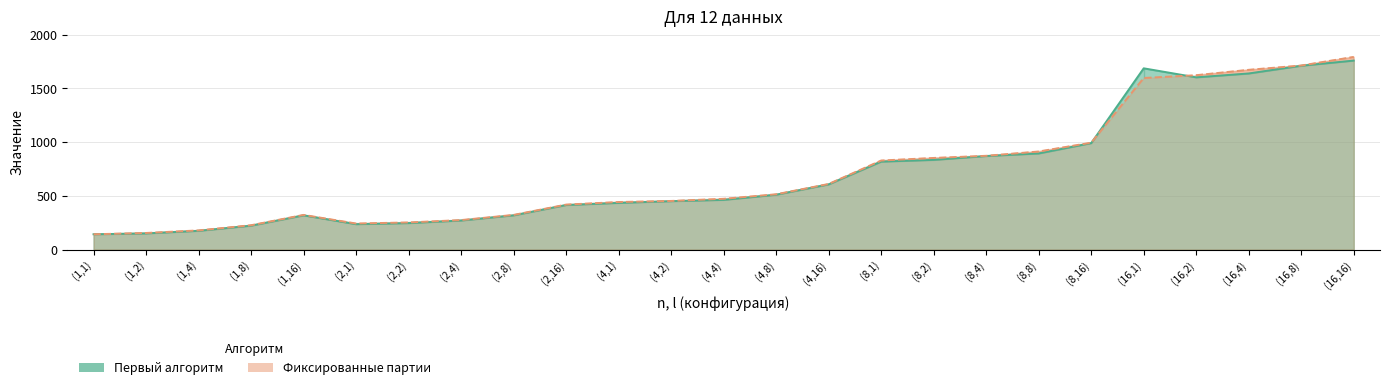

The Первый алгоритм series shows 246 at (2,2). True or false?

True